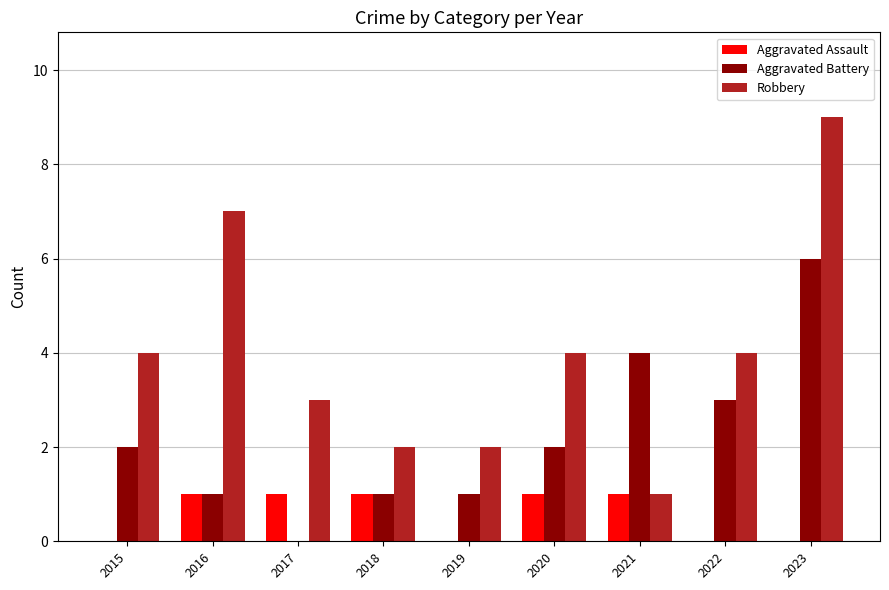

What is the average value of the Aggravated Assault series?

1